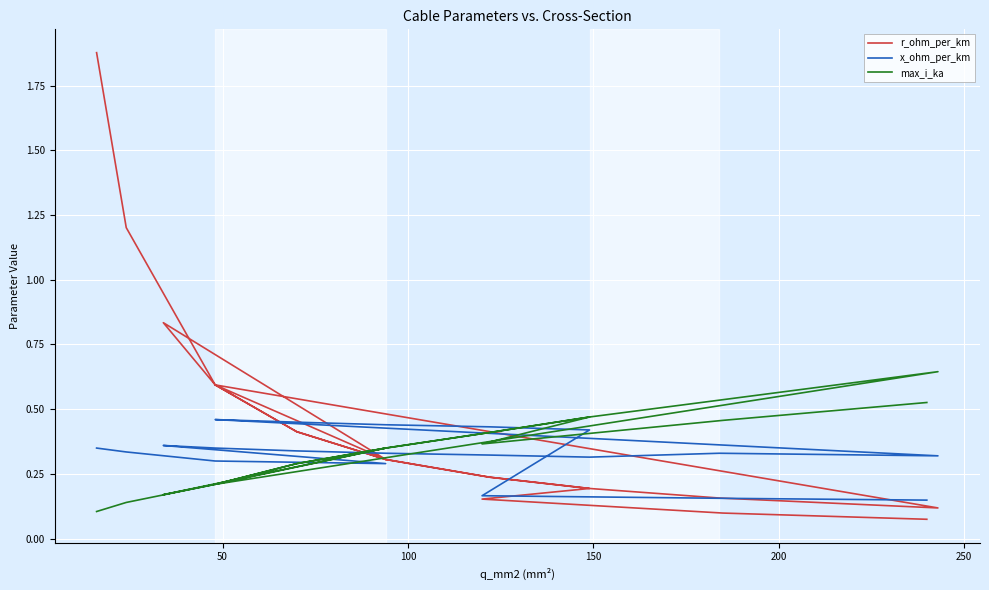

In max_i_ka, how many points are higher than both neighbors (excluding endpoints)?

3